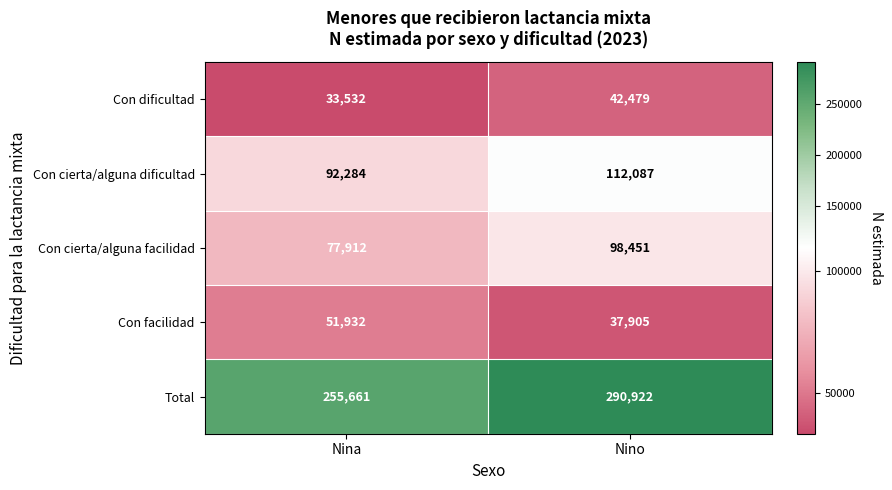

What is the difference between the maximum and minimum values in the Con facilidad series?

14027